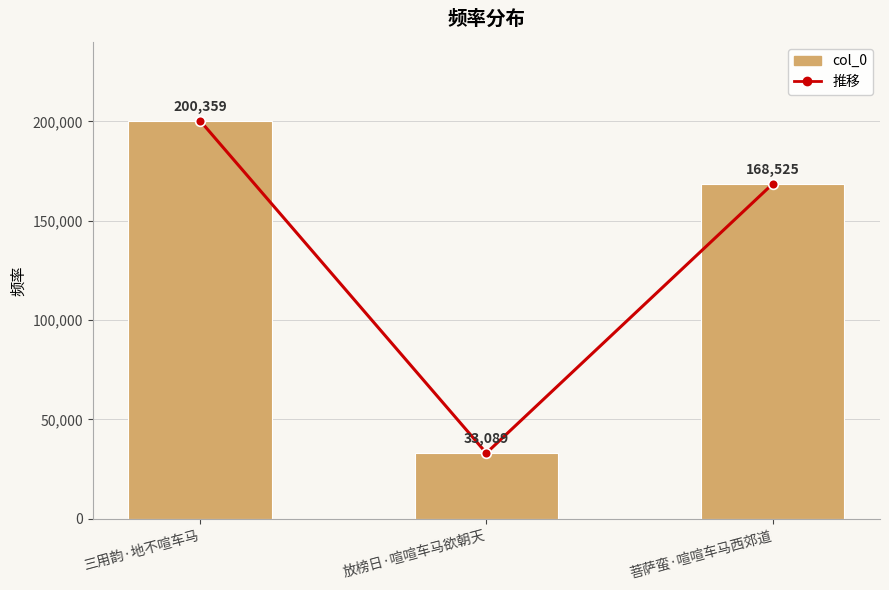

Which has a higher value, 三用韵·地不喧车马 or 放榜日·喧喧车马欲朝天?

三用韵·地不喧车马